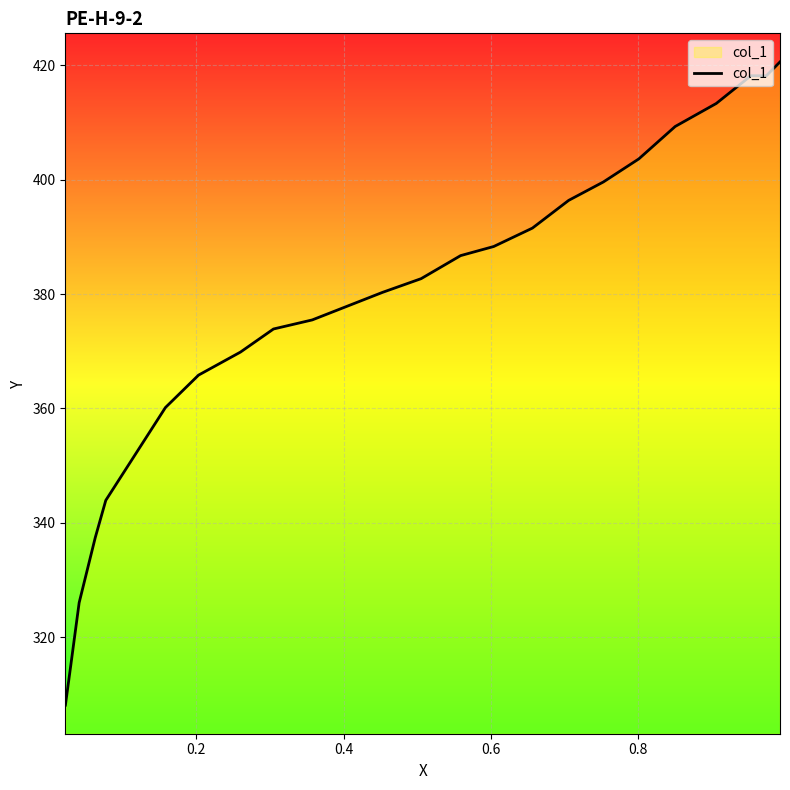

How many lines are shown in the chart?

1